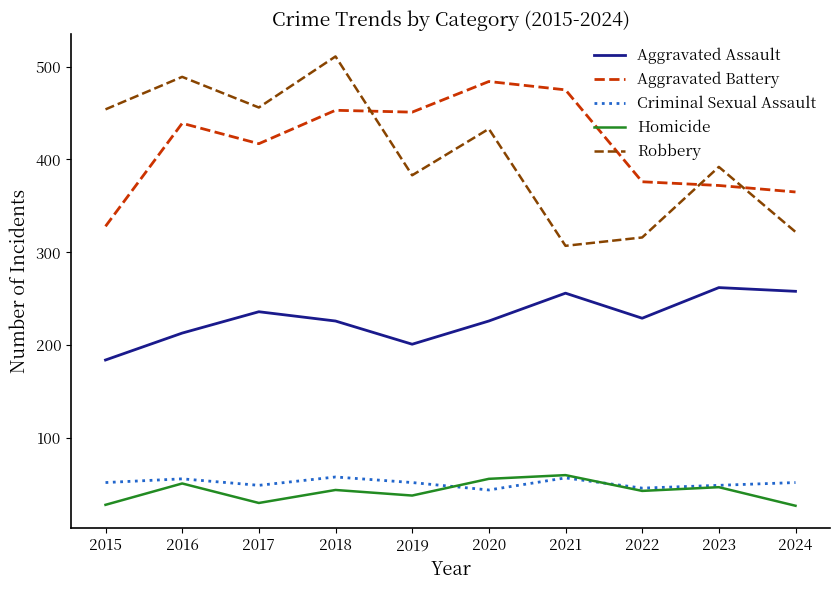

What are all the series names shown in the legend?

Aggravated Assault, Aggravated Battery, Criminal Sexual Assault, Homicide, Robbery